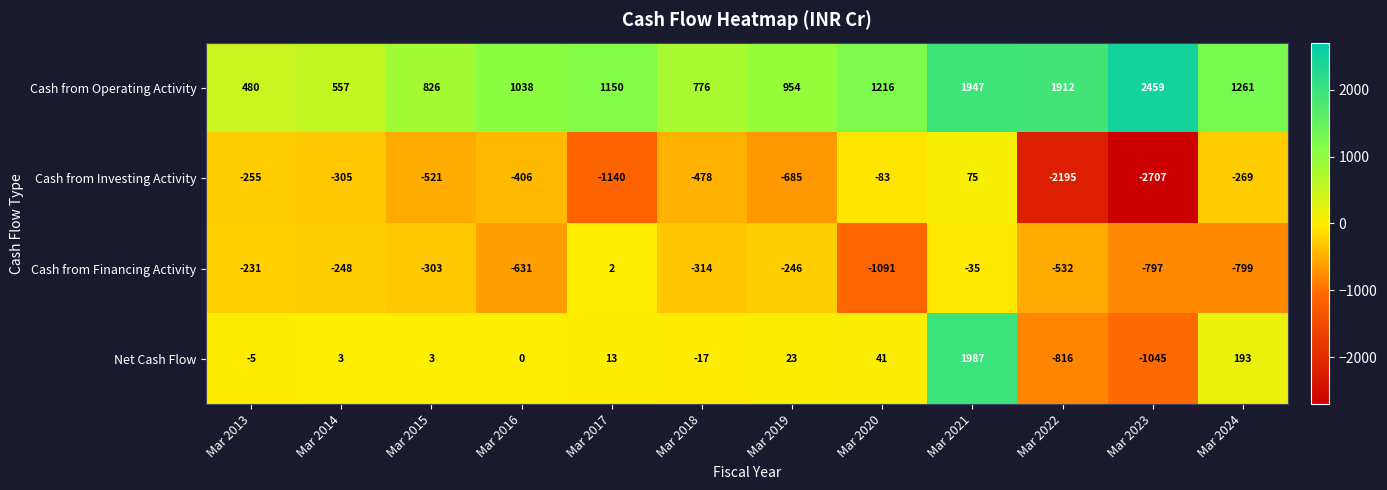

How many data points does each series have?

12